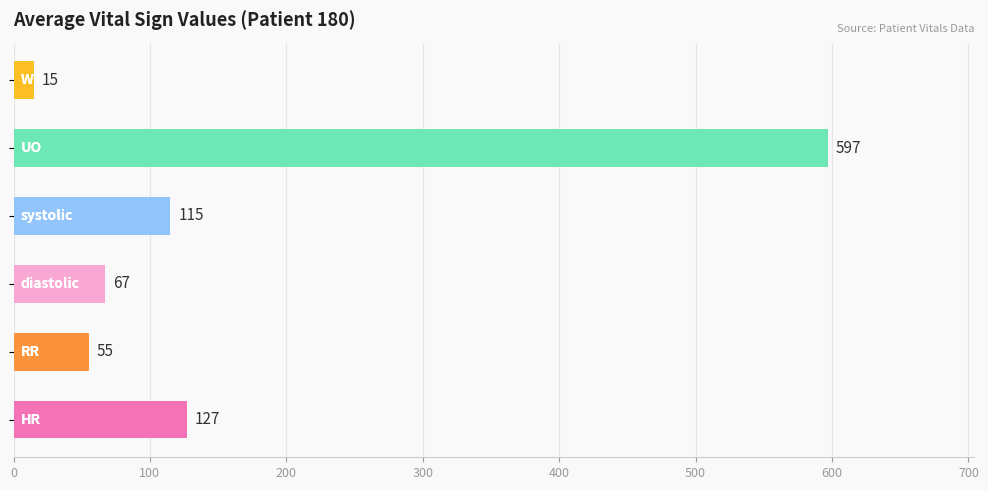

What is the maximum value shown in the chart?

597